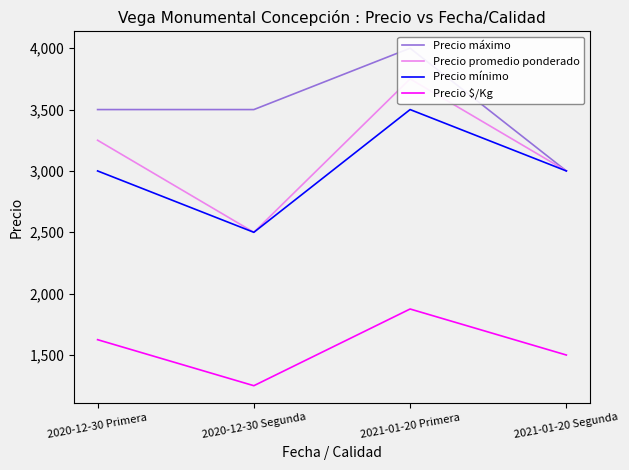

List the series in order of their peak value, lowest first.

Precio $/Kg, Precio mínimo, Precio promedio ponderado, Precio máximo